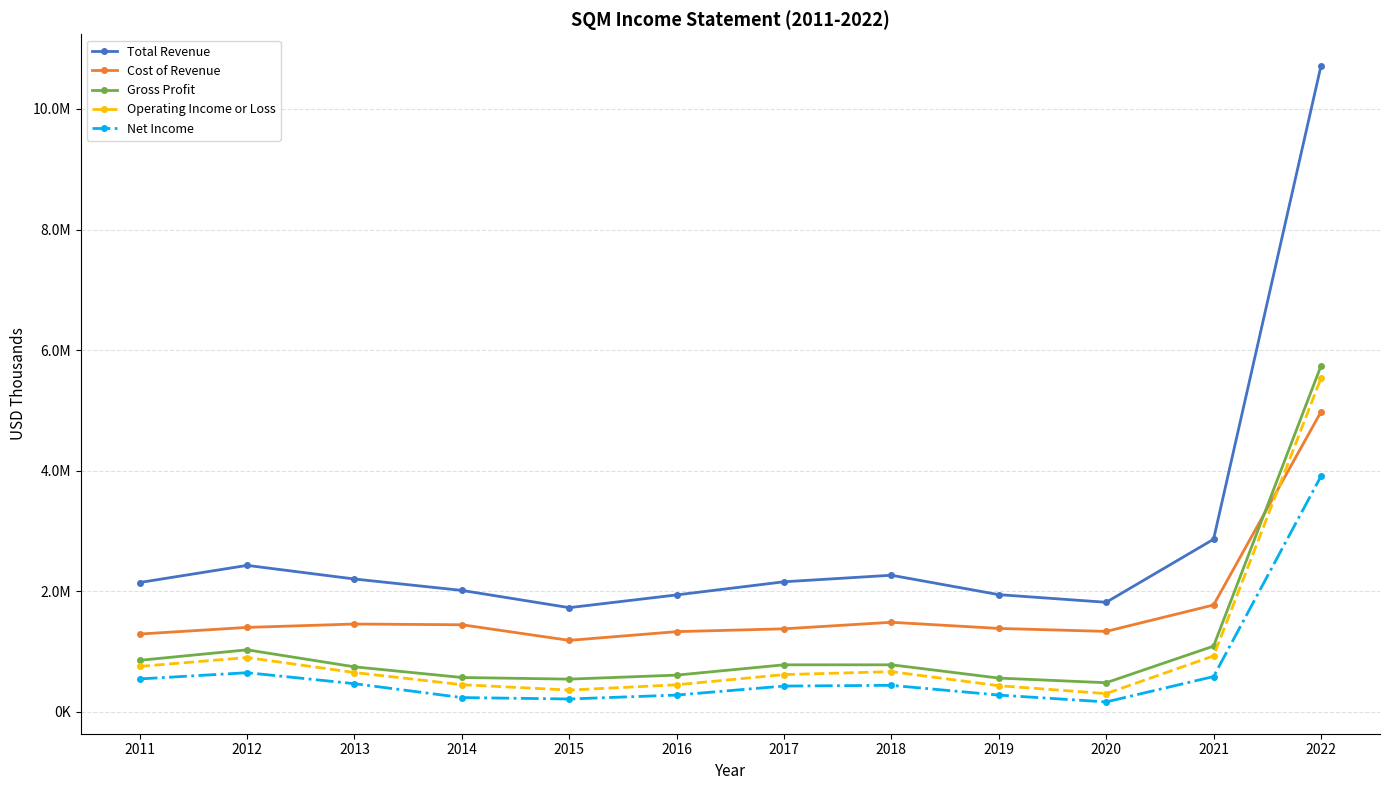

What are all the series names shown in the legend?

Total Revenue, Cost of Revenue, Gross Profit, Operating Income or Loss, Net Income